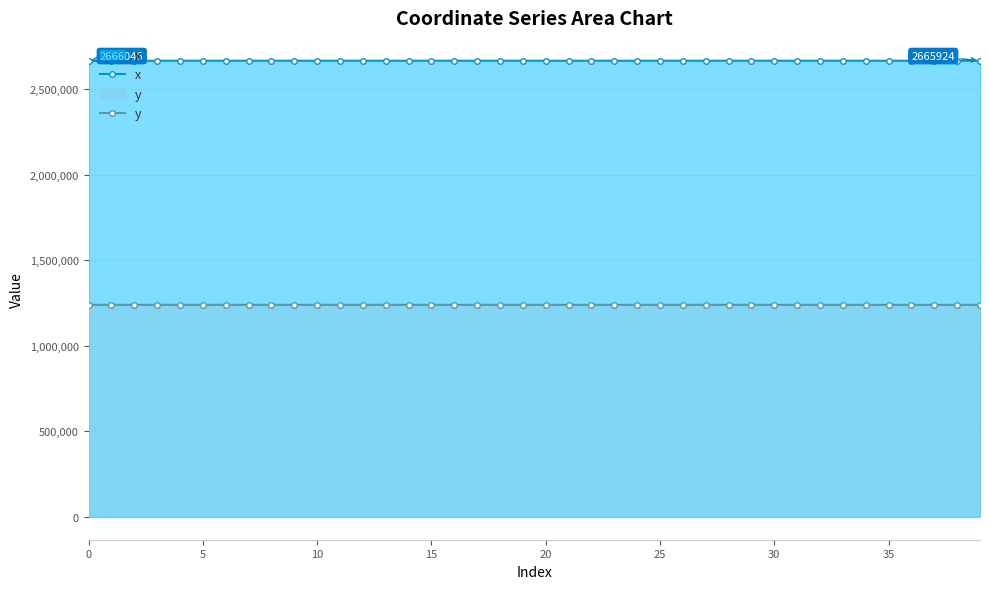

Does the chart have visible grid lines?

Yes